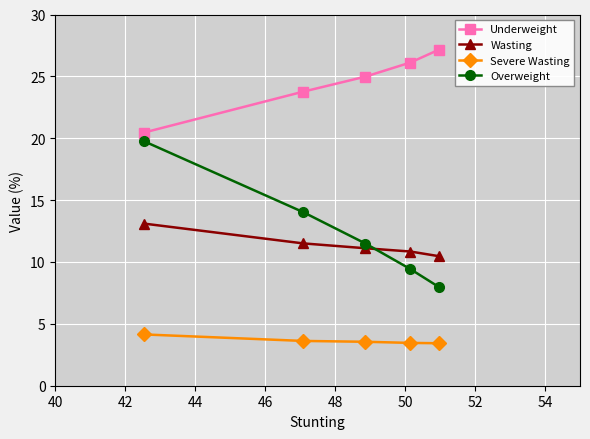

What is the average value of the Overweight series?

12.5